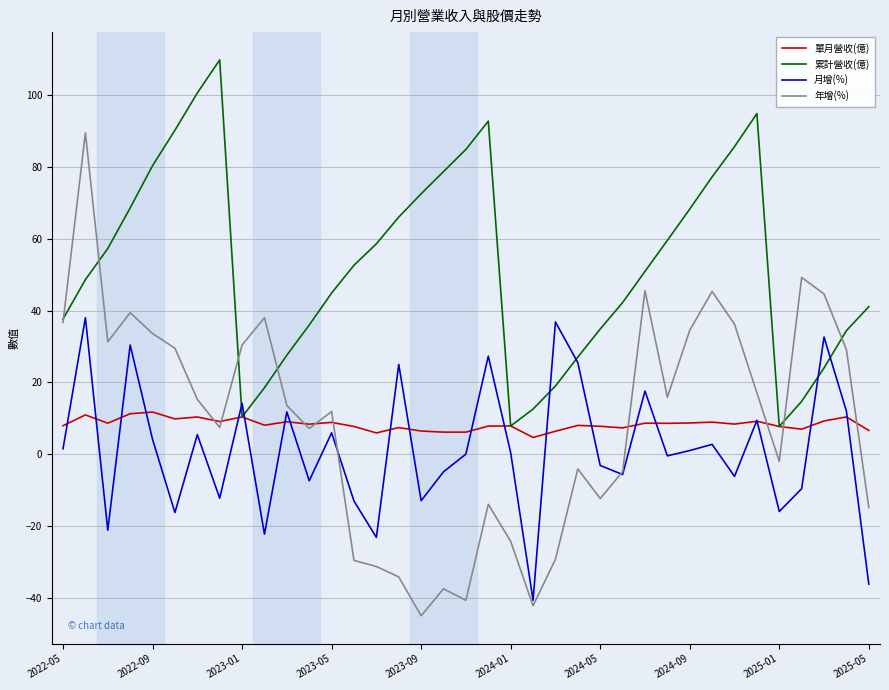

What are all the series names shown in the legend?

單月營收(億), 累計營收(億), 月增(%), 年增(%)